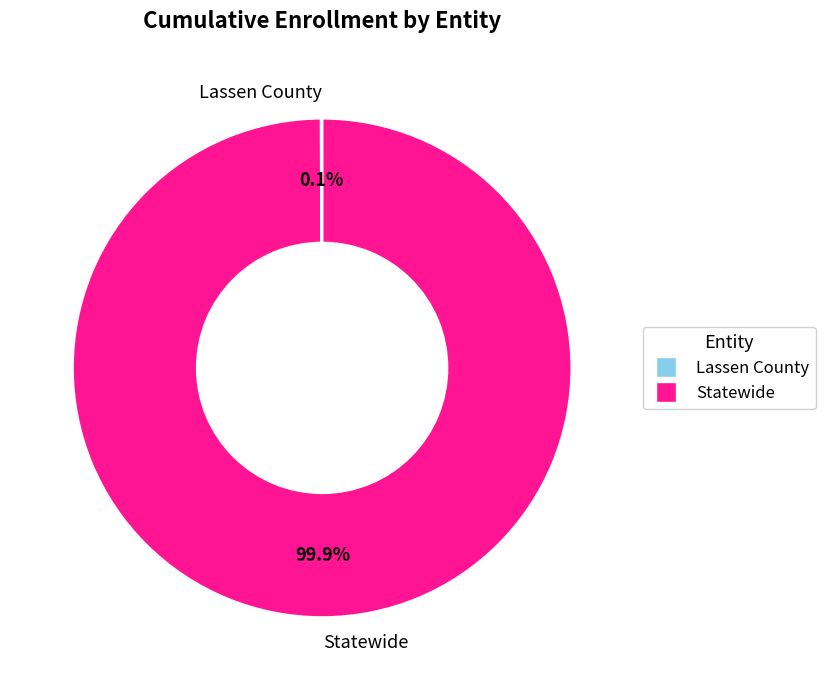

What percentage is NOT represented by Statewide?

0.1%